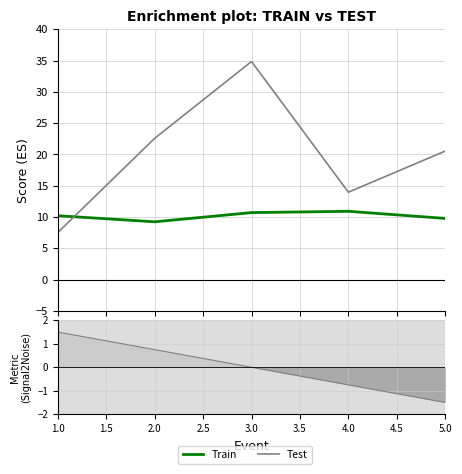

What is the lowest value of the Train series?

9.2